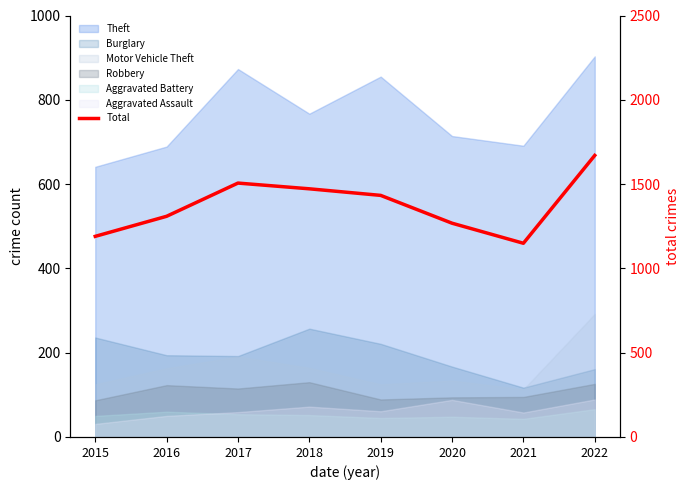

The chart shows a value of 1506 at 2017. True or false?

True